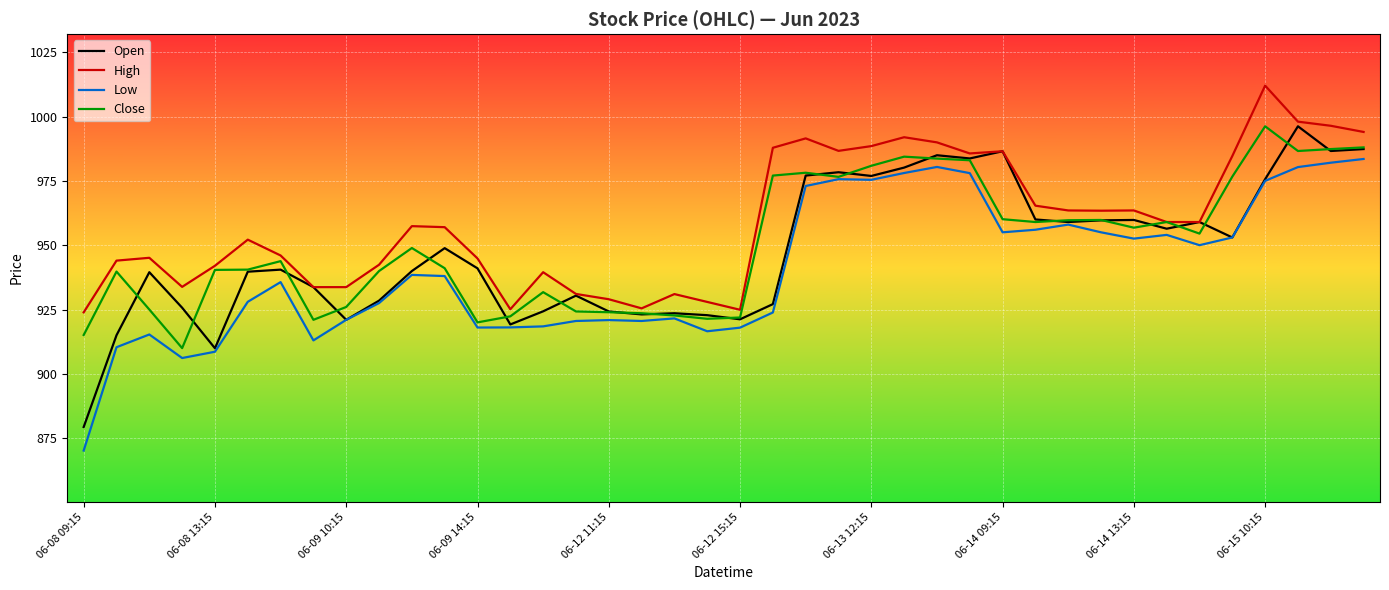

What is the greatest value displayed?

1012.0